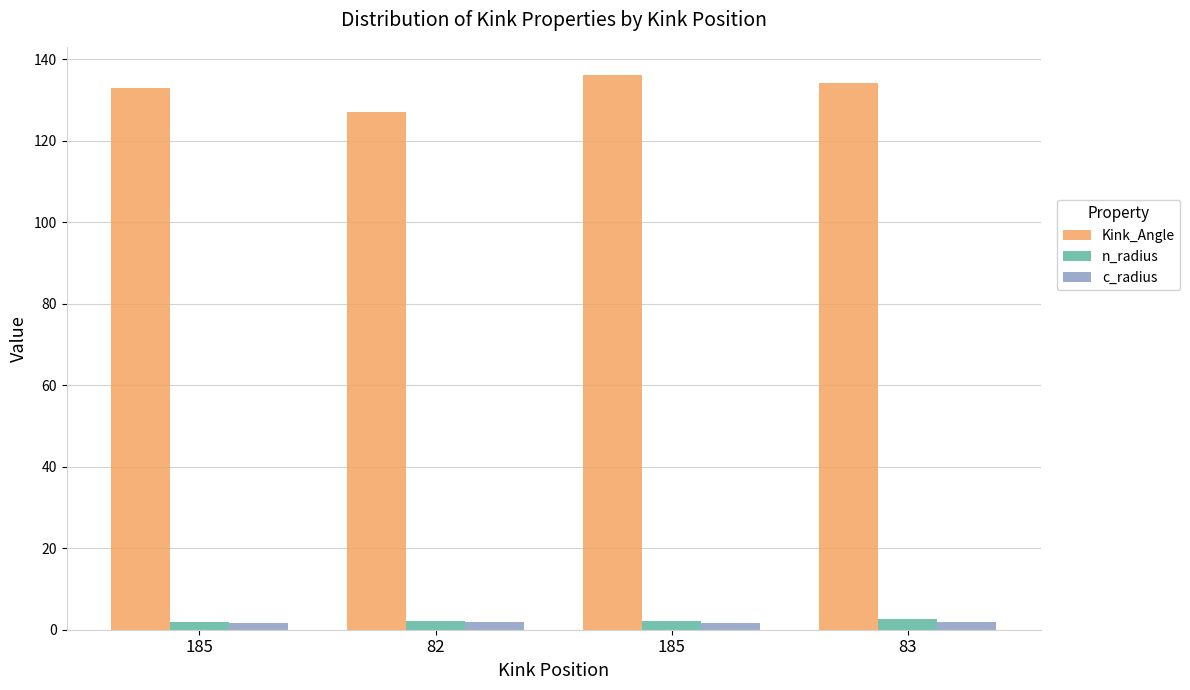

What are all the series names shown in the legend?

Kink_Angle, n_radius, c_radius